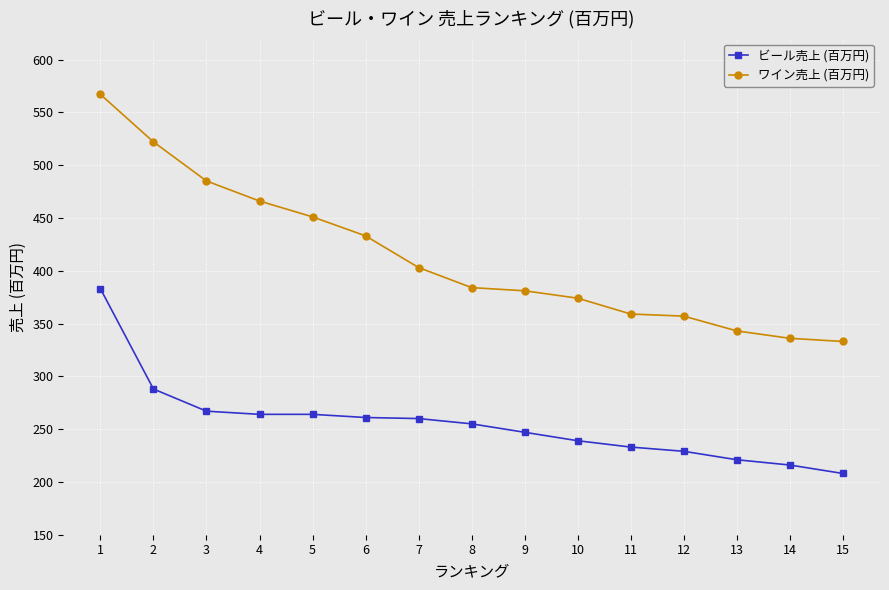

What are all the series names shown in the legend?

ビール売上 (百万円), ワイン売上 (百万円)